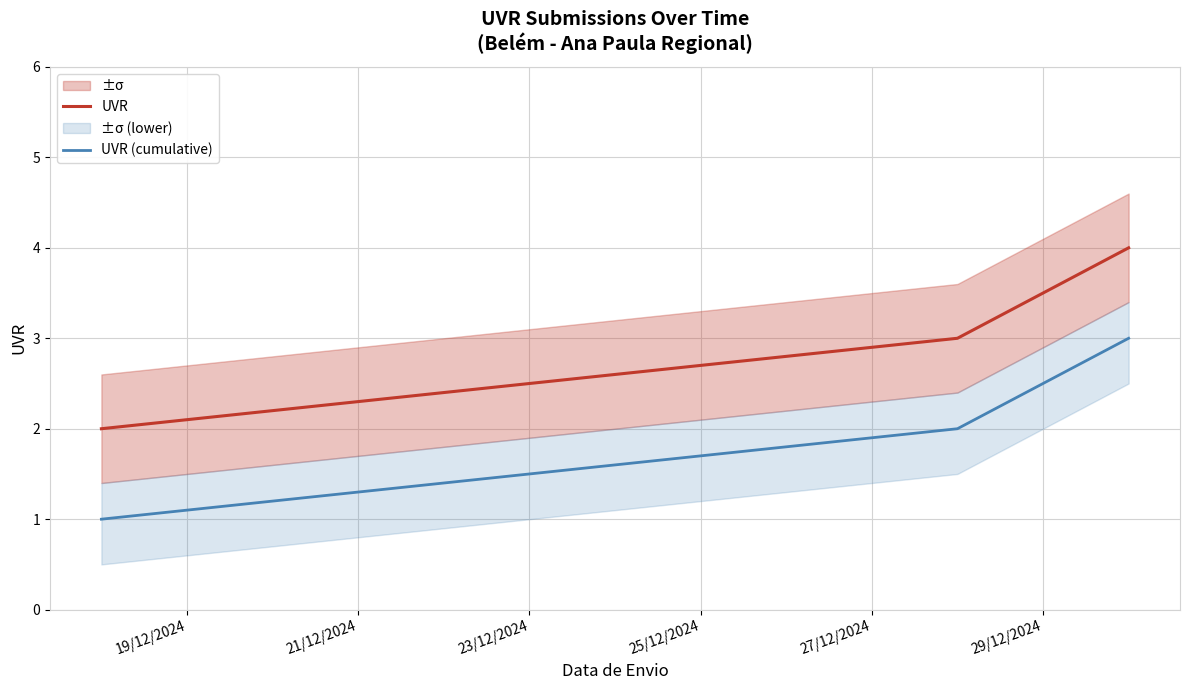

Does the chart have visible grid lines?

Yes